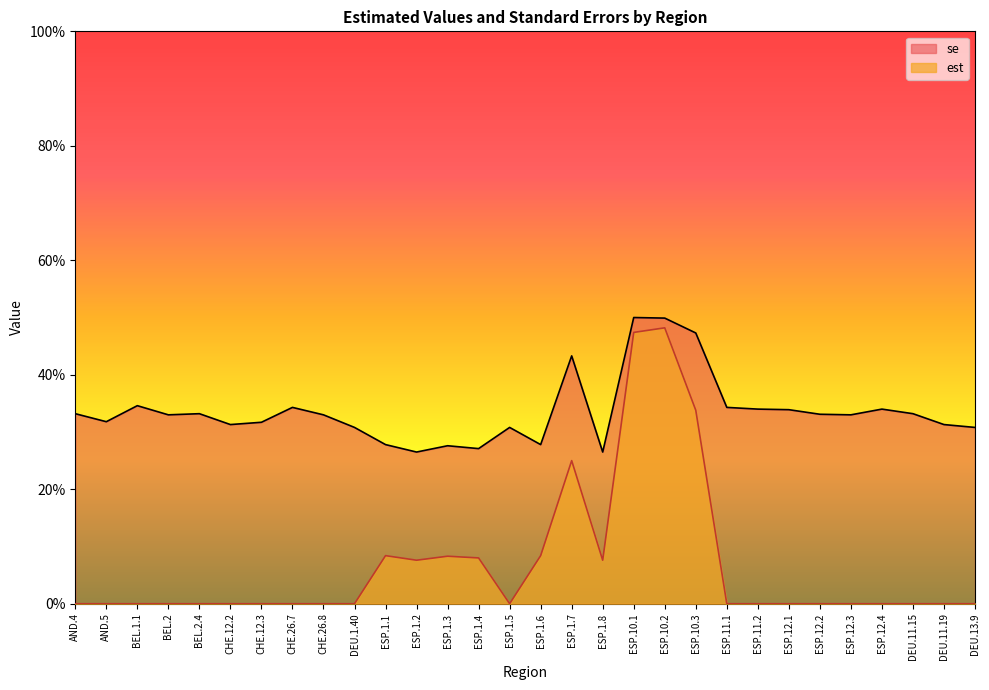

Which label corresponds to the smallest value in the chart?

AND.4